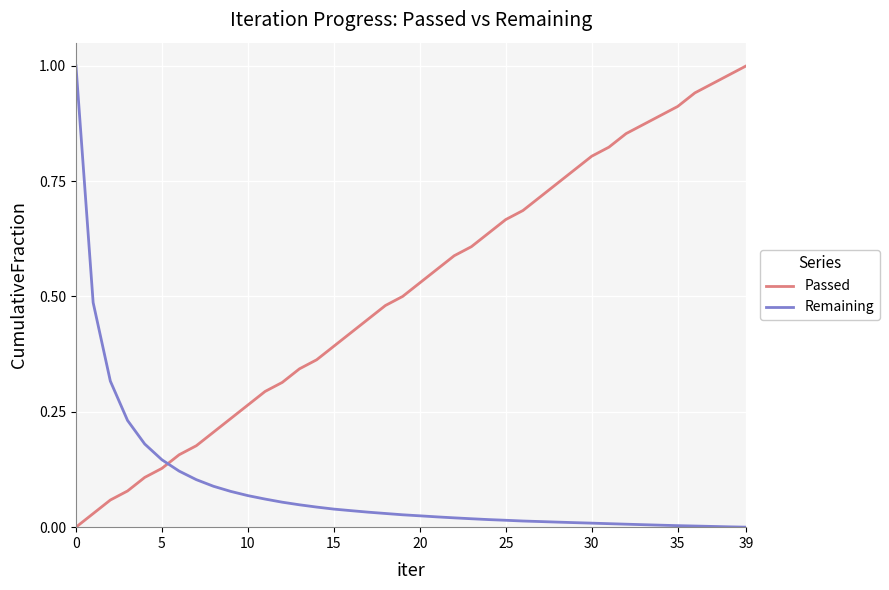

True or false: Passed and Remaining intersect in this chart.

True